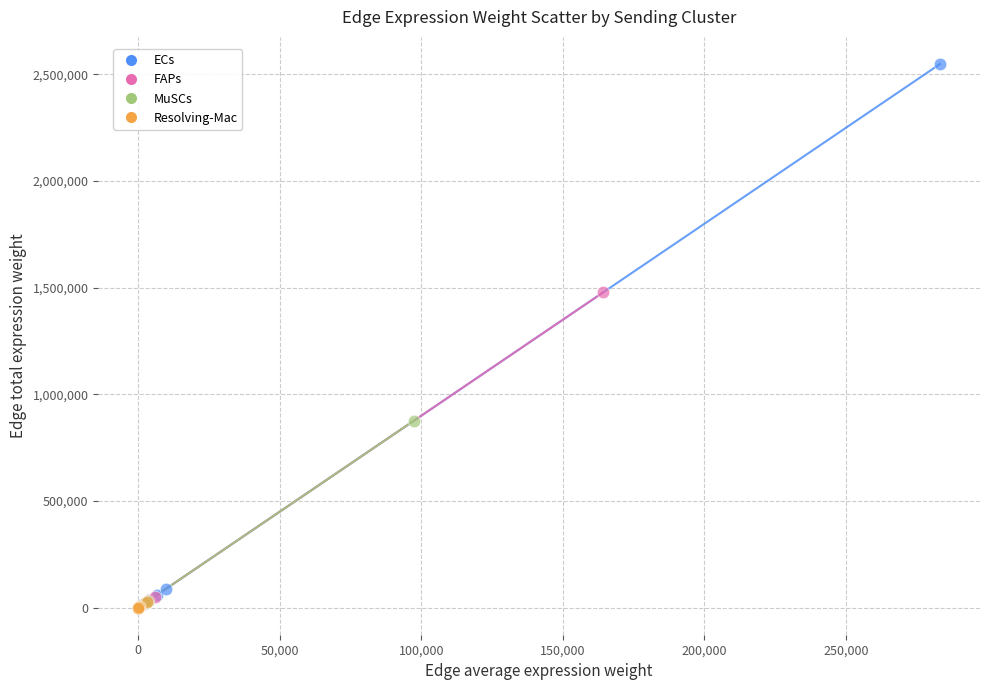

What are all the series names shown in the legend?

ECs, FAPs, MuSCs, Resolving-Mac